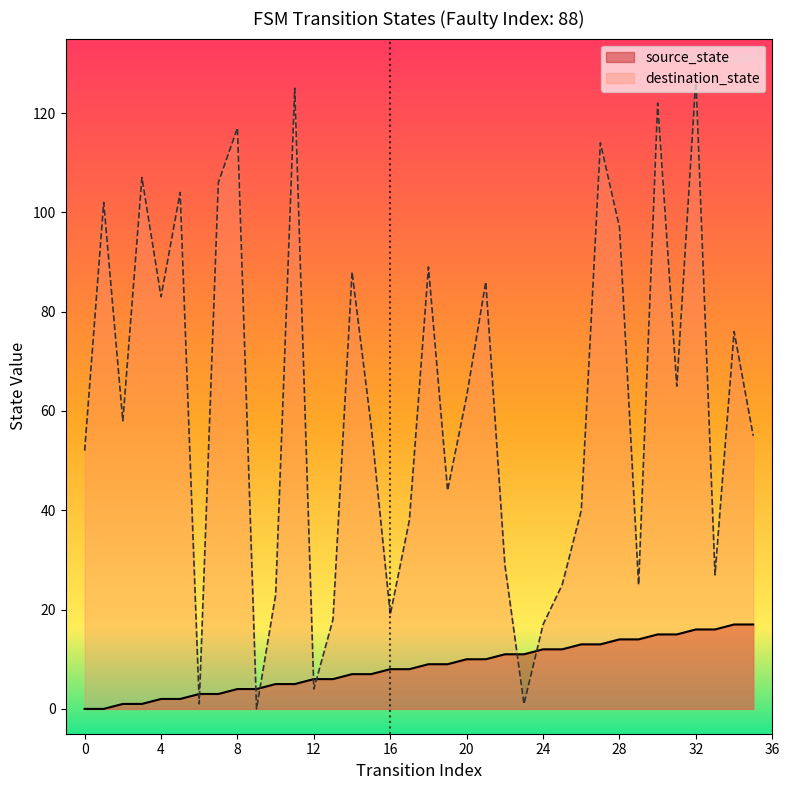

List the series in order of their overall mean, lowest first.

source_state, destination_state